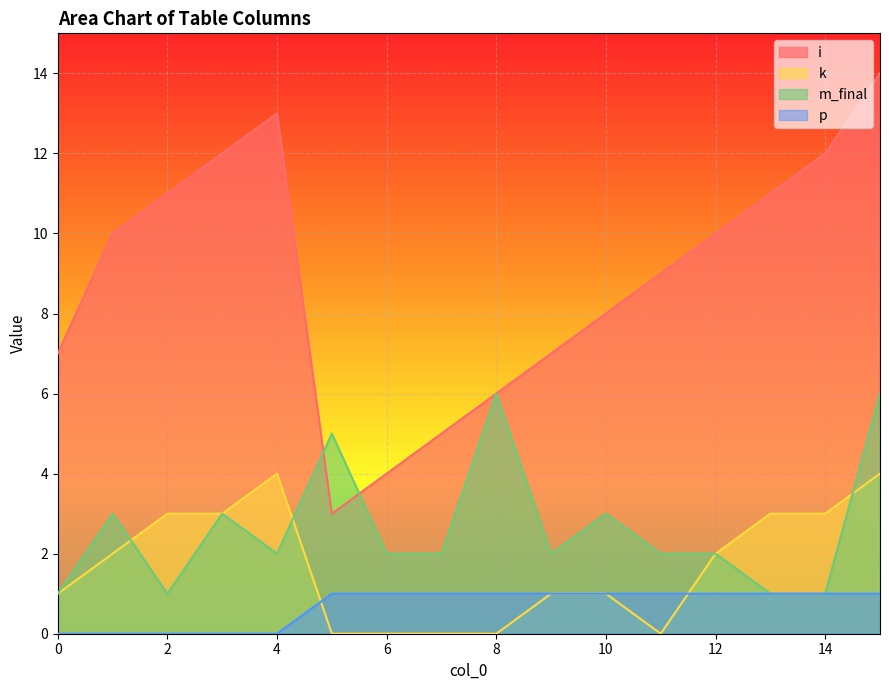

What is the value of the k point at the 5th from the left?

4